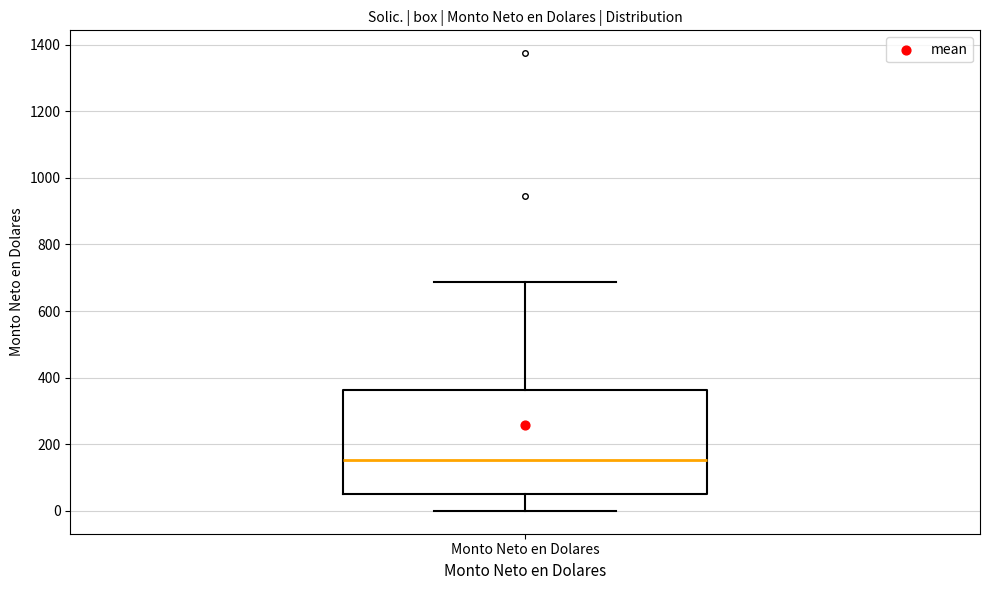

Read this box plot against the y-axis: the position of the median line, the range covered by the box, and the ends of both whiskers. The values are not printed on the chart, so give them approximately, as read against the axis.

median 160, box 60 to 360, whiskers 0 to 680